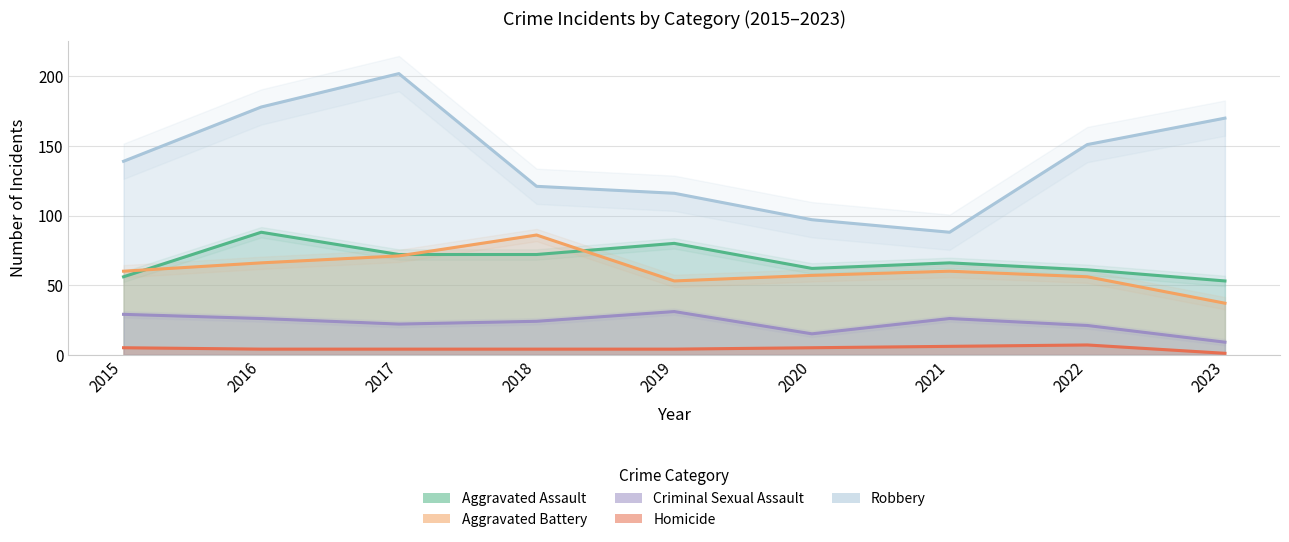

Rank the categories by Aggravated Battery value from lowest to highest.

2023, 2019, 2022, 2020, 2015, 2021, 2016, 2017, 2018